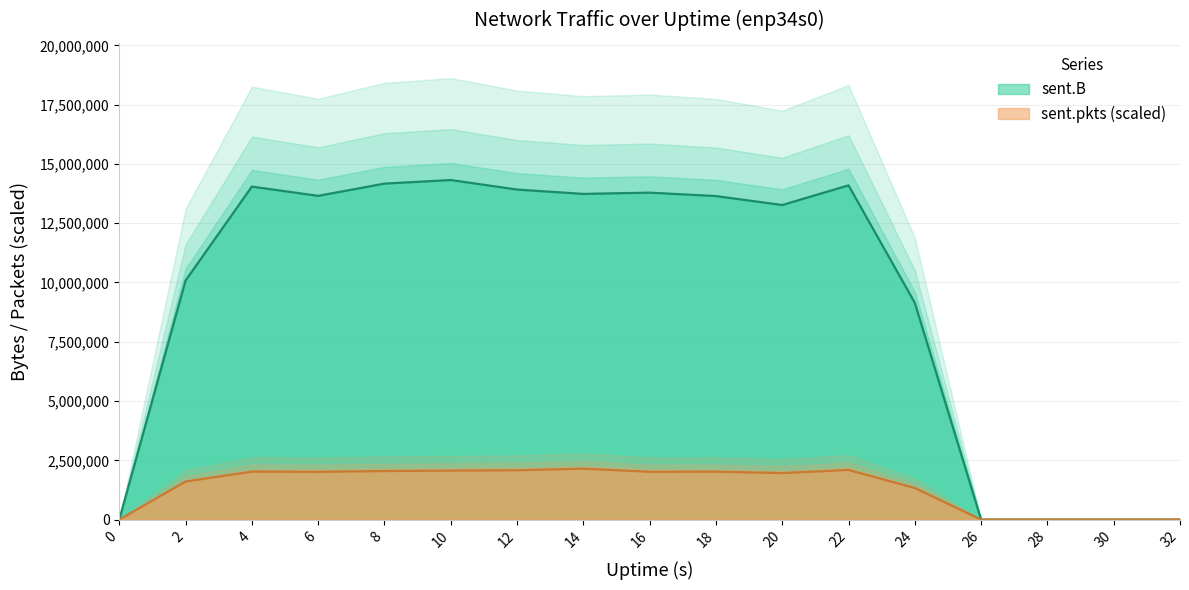

Reading left to right, list all the values displayed in this chart.

sent.B: 0=0.0	2=10083772.0	4=14042711.0	6=13652631.0	8=14168495.0	10=14320327.0	12=13918394.0	14=13734896.0	16=13787934.0	18=13643854.0	20=13266454.0	22=14094838.0	24=9141583.0	26=0.0	28=0.0	30=0.0	32=0.0
sent.pkts: 0=0.0	2=1605316.4	4=2023271.6	6=2014217.8	8=2047799.1	10=2065083.6	12=2080886.5	14=2148049.0	16=2015040.9	18=2020637.8	20=1962364.4	22=2093067.9	24=1332715.5	26=0.0	28=0.0	30=0.0	32=0.0